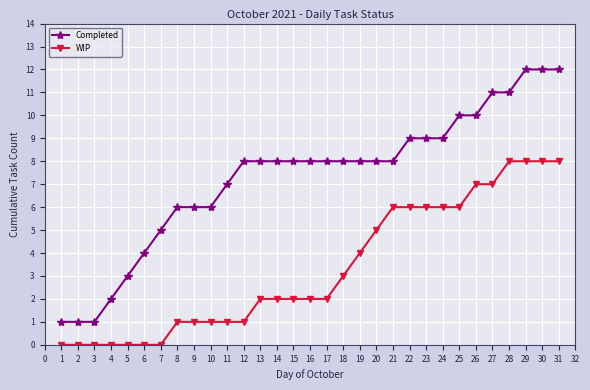

Count the WIP values in the range 1 to 6.

18